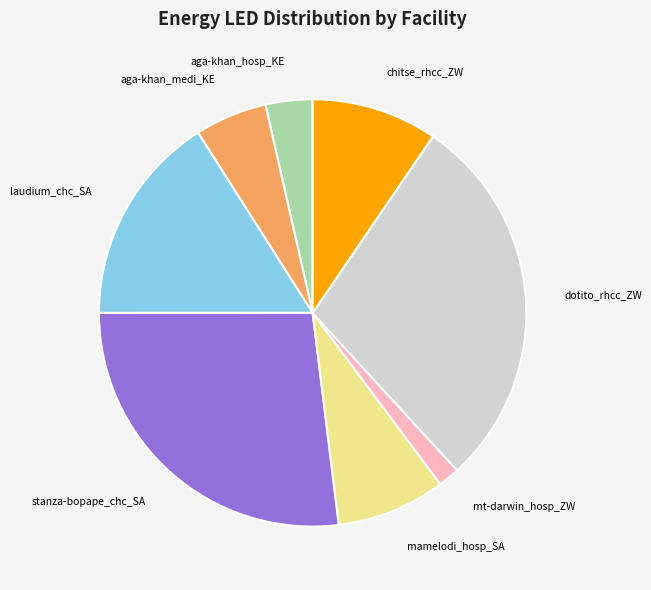

Count the number of slices in the pie.

8